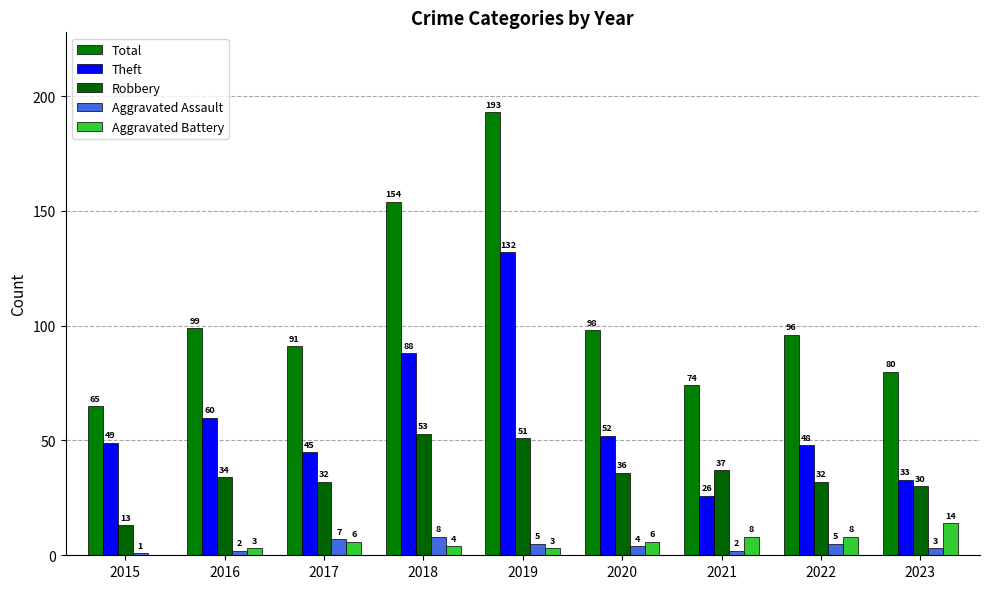

Reading left to right, list all the values displayed in this chart.

Total: 2015=65	2016=99	2017=91	2018=154	2019=193	2020=98	2021=74	2022=96	2023=80
Theft: 2015=49	2016=60	2017=45	2018=88	2019=132	2020=52	2021=26	2022=48	2023=33
Robbery: 2015=13	2016=34	2017=32	2018=53	2019=51	2020=36	2021=37	2022=32	2023=30
Aggravated Assault: 2015=1	2016=2	2017=7	2018=8	2019=5	2020=4	2021=2	2022=5	2023=3
Aggravated Battery: 2015=0	2016=3	2017=6	2018=4	2019=3	2020=6	2021=8	2022=8	2023=14